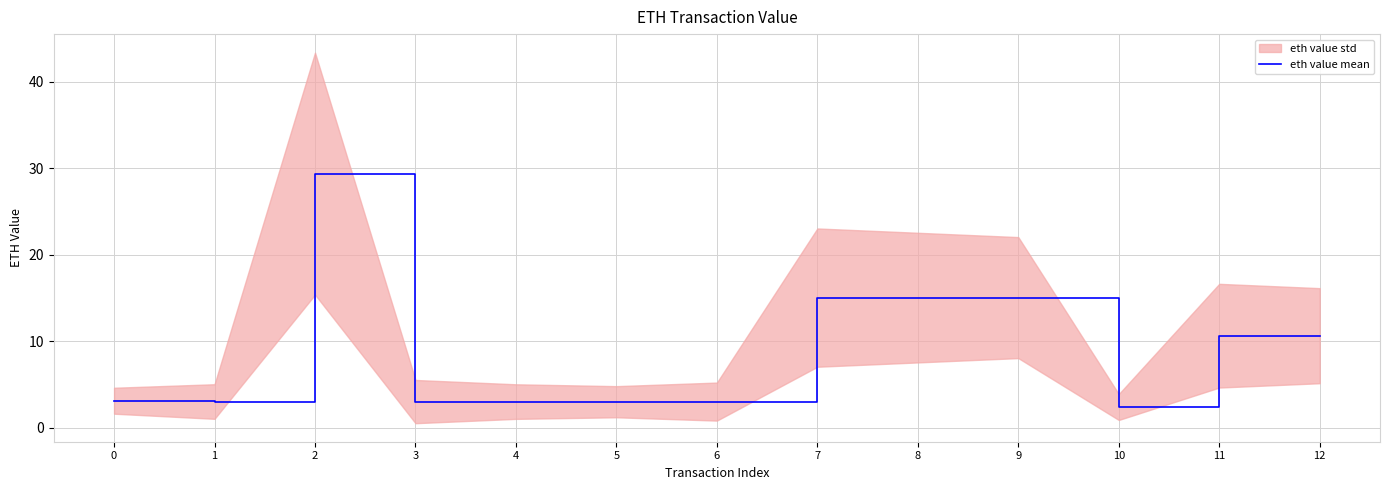

What is the smallest value displayed?

2.4